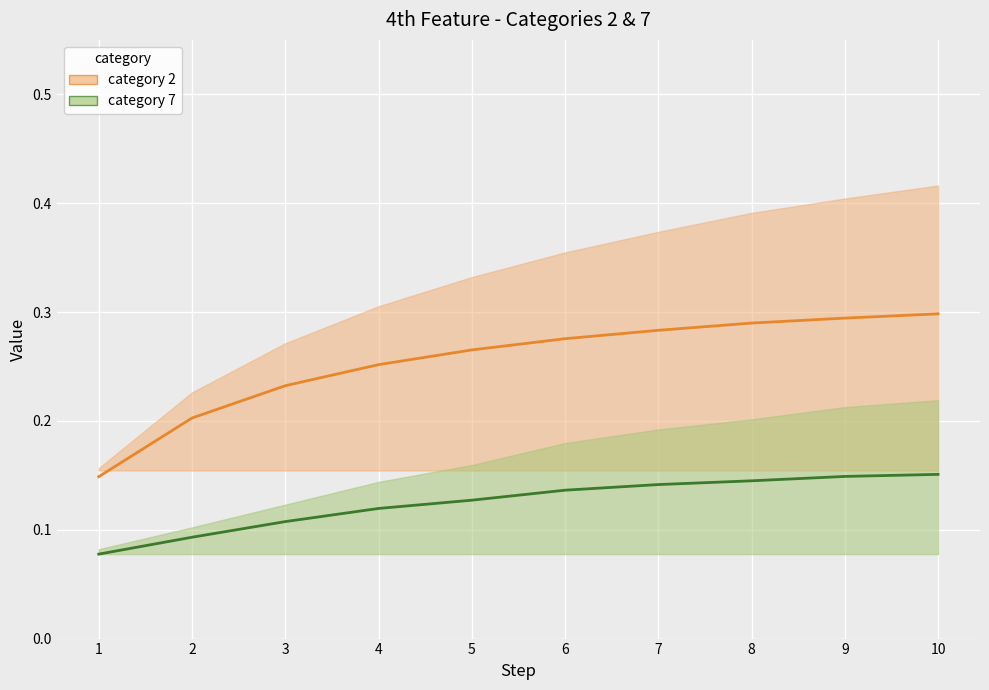

What are all the series names shown in the legend?

category 2, category 7